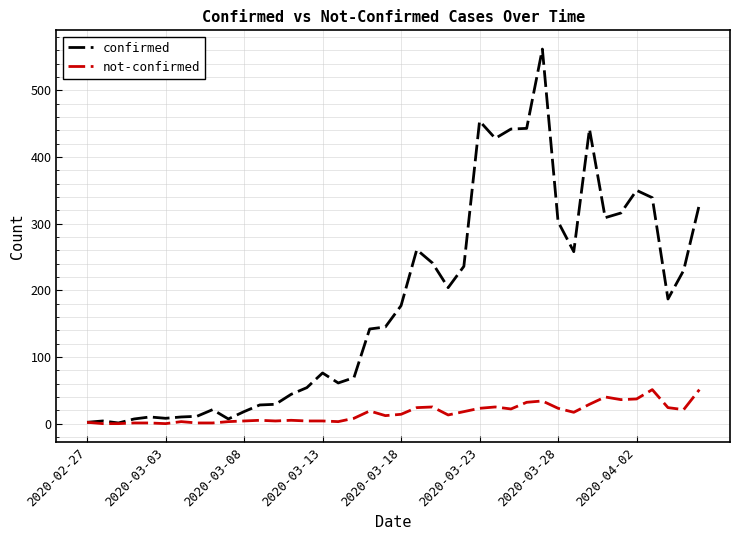

What are all the series names shown in the legend?

confirmed, not-confirmed